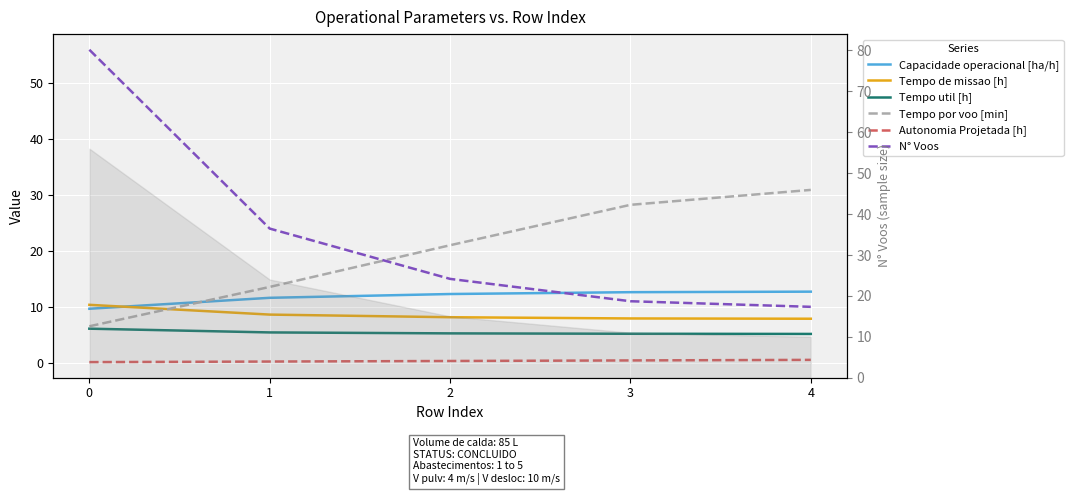

Rank the series at 2 from lowest to highest value.

Autonomia Projetada [h], Tempo util [h], Tempo de missao [h], Capacidade operacional [ha/h], N° Voos, Tempo por voo [min]